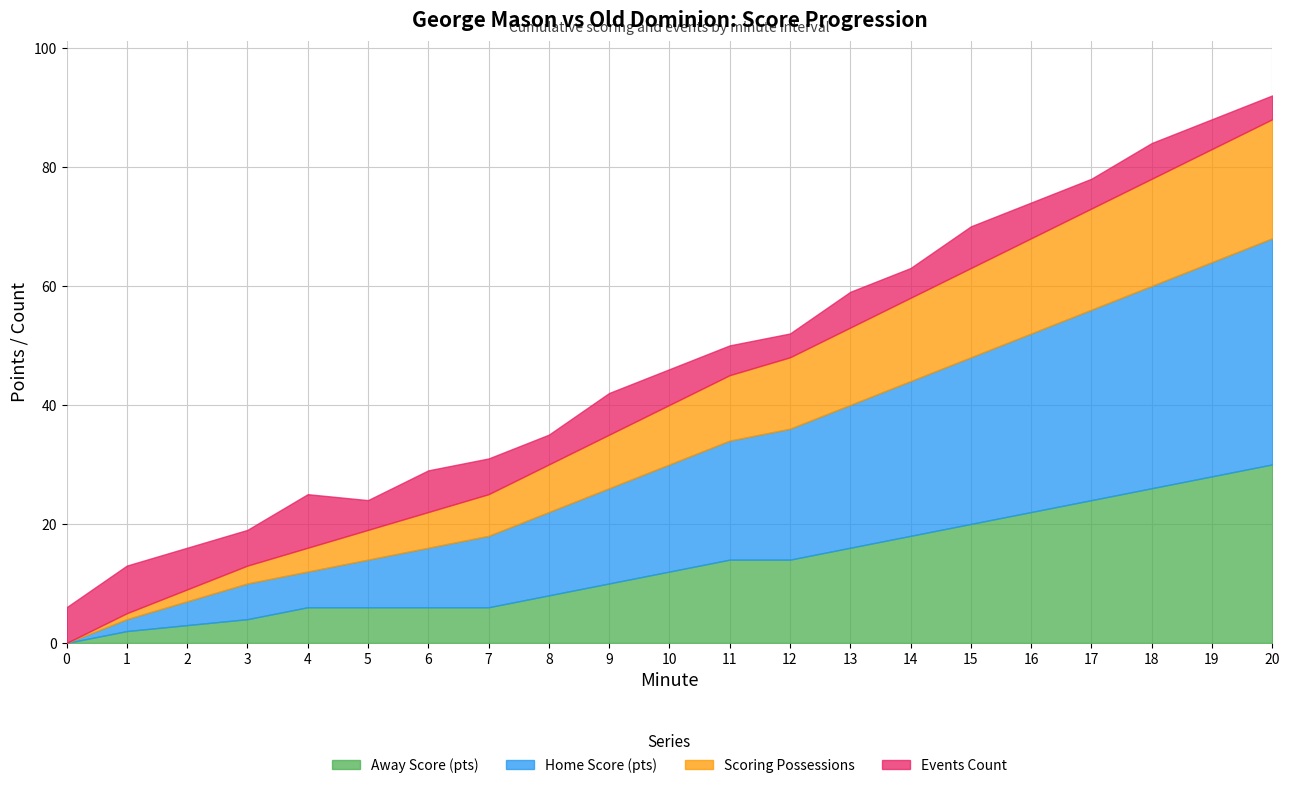

At which category is the sum across all series the highest?

20